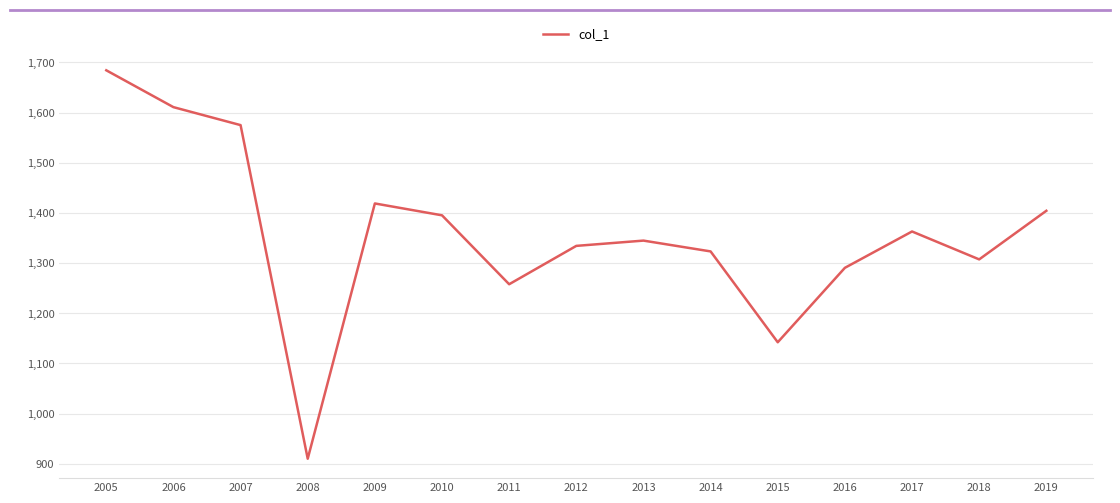

What is the difference between the maximum and minimum values?

774.5